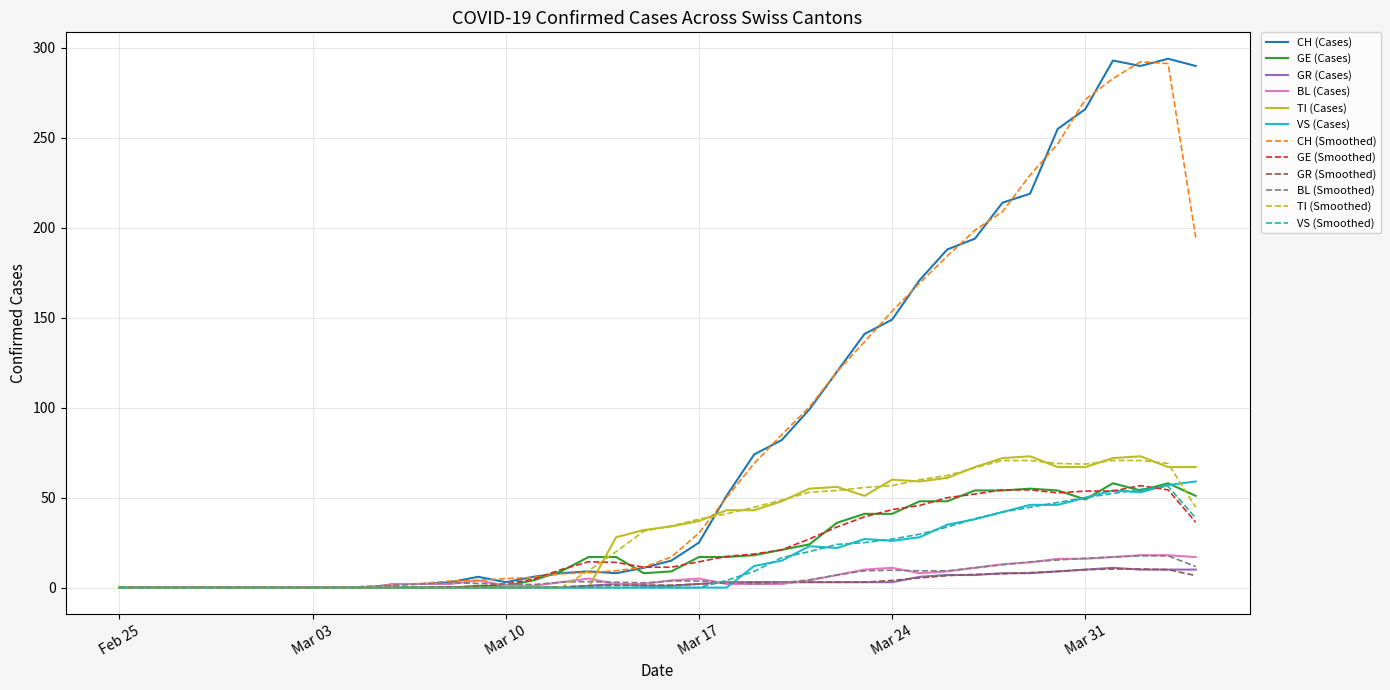

What is the highest value of the BL (Smoothed) series?

17.7